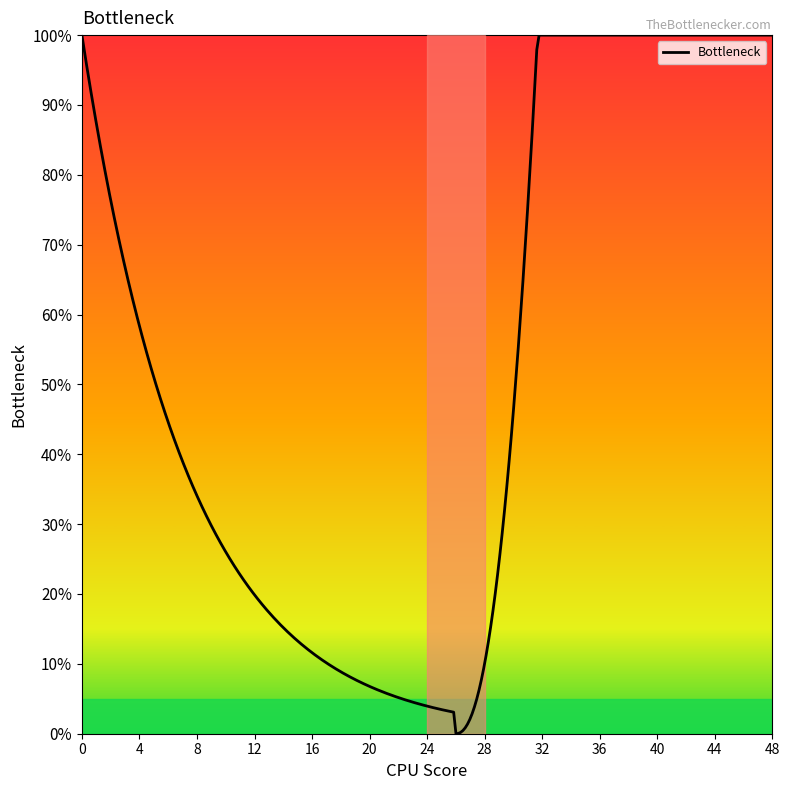

Does the chart have visible grid lines?

No